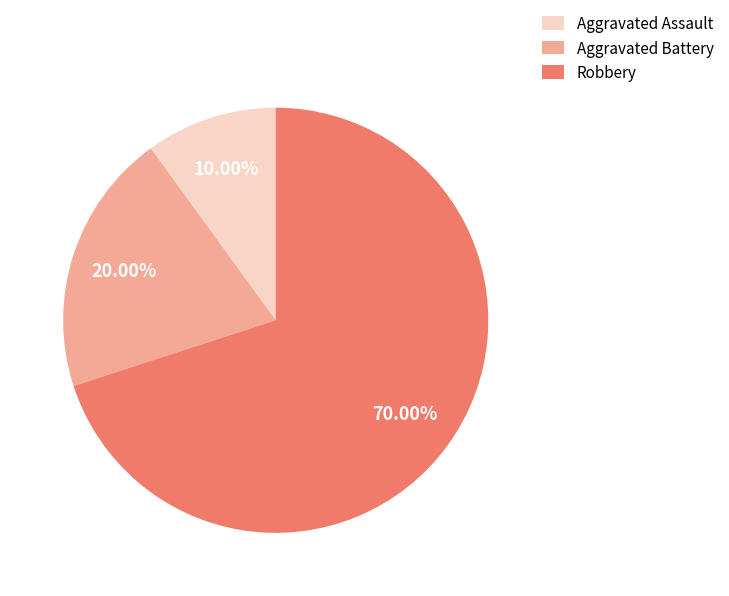

Does Aggravated Battery account for over 50% of the chart?

No